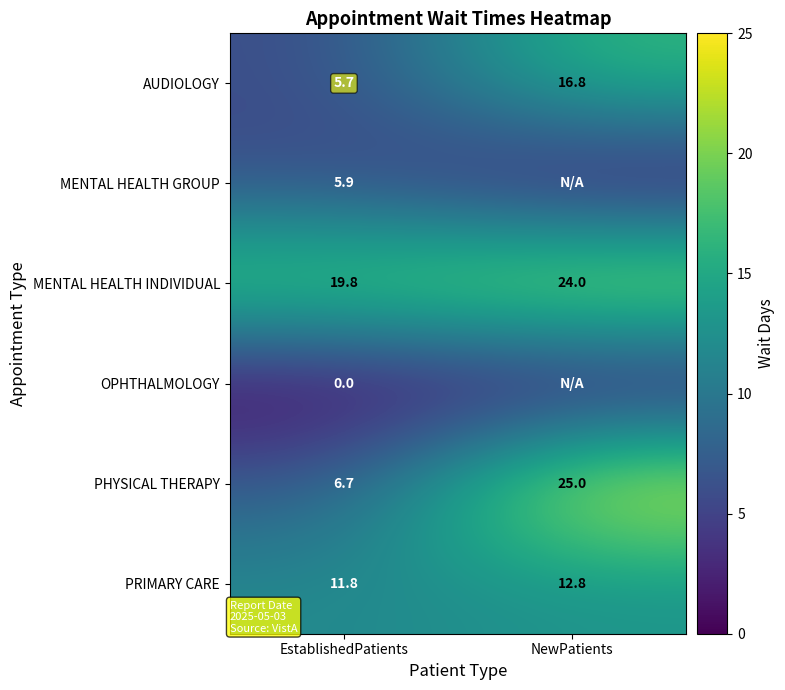

At which category is the sum across all series the highest?

NewPatients